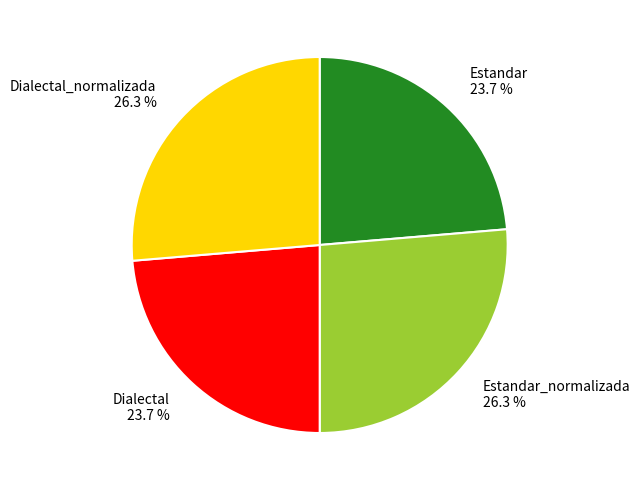

What percentage is NOT represented by Estandar_normalizada 26.3 %?

73.7%